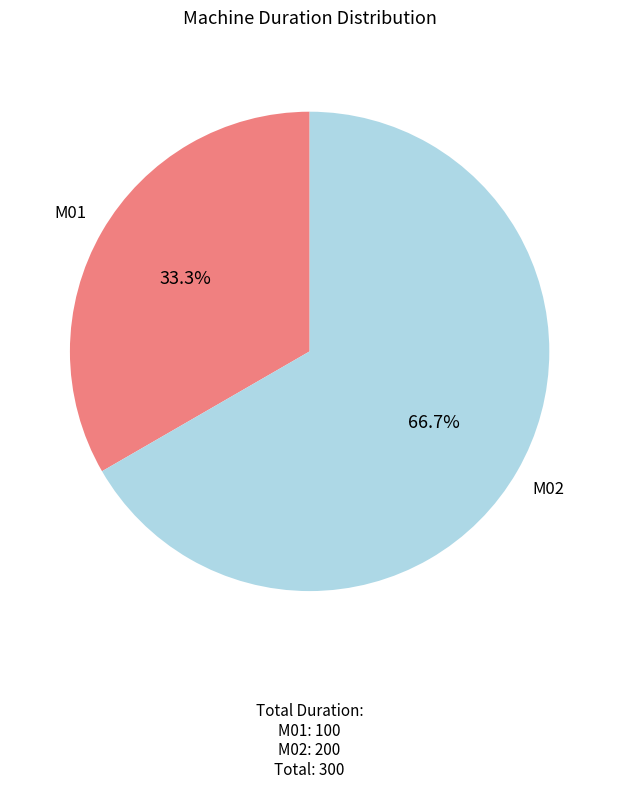

Does M02 represent more than half of the total?

Yes